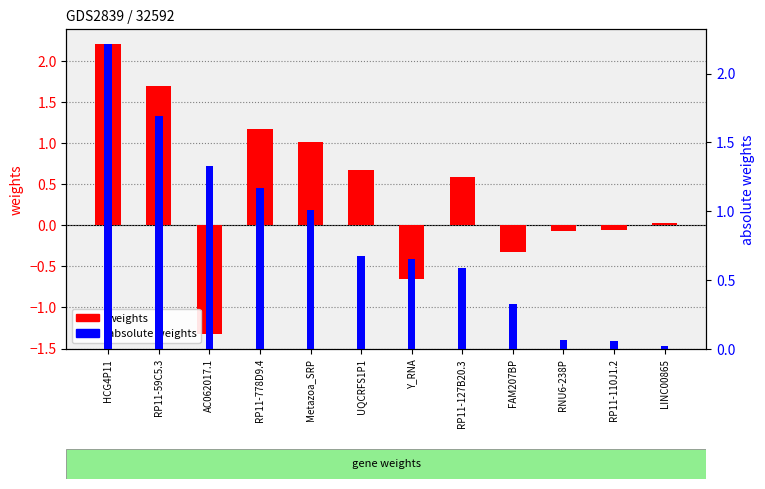

Which series has the largest total across all categories?

absolute weights